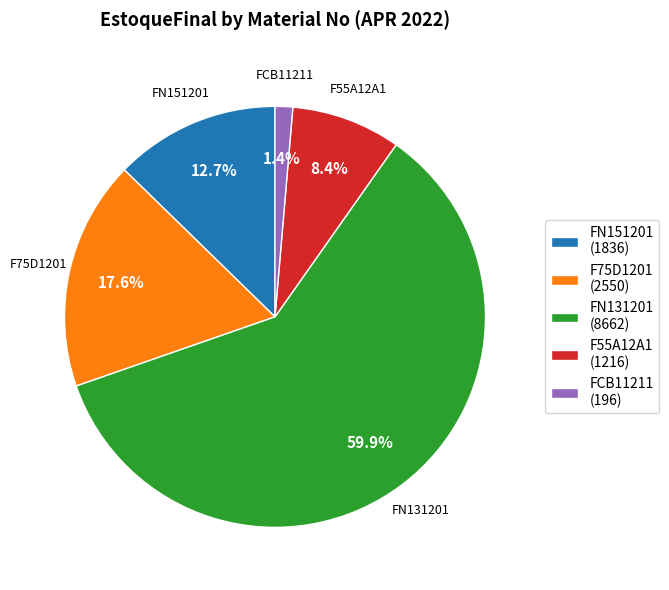

Rank the categories by value from lowest to highest.

FCB11211, F55A12A1, FN151201, F75D1201, FN131201